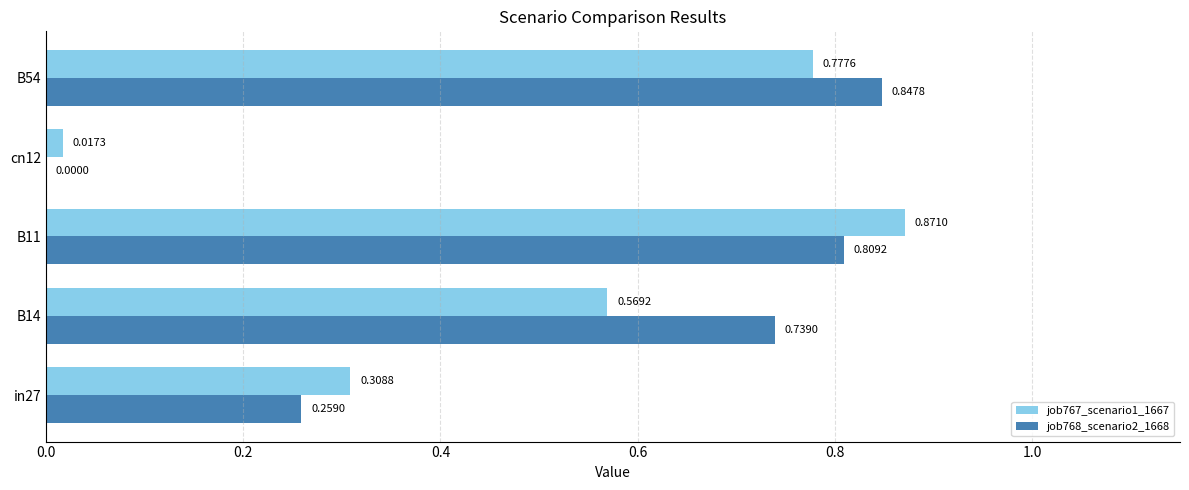

Which series has the widest spread of values?

job767_scenario1_1667